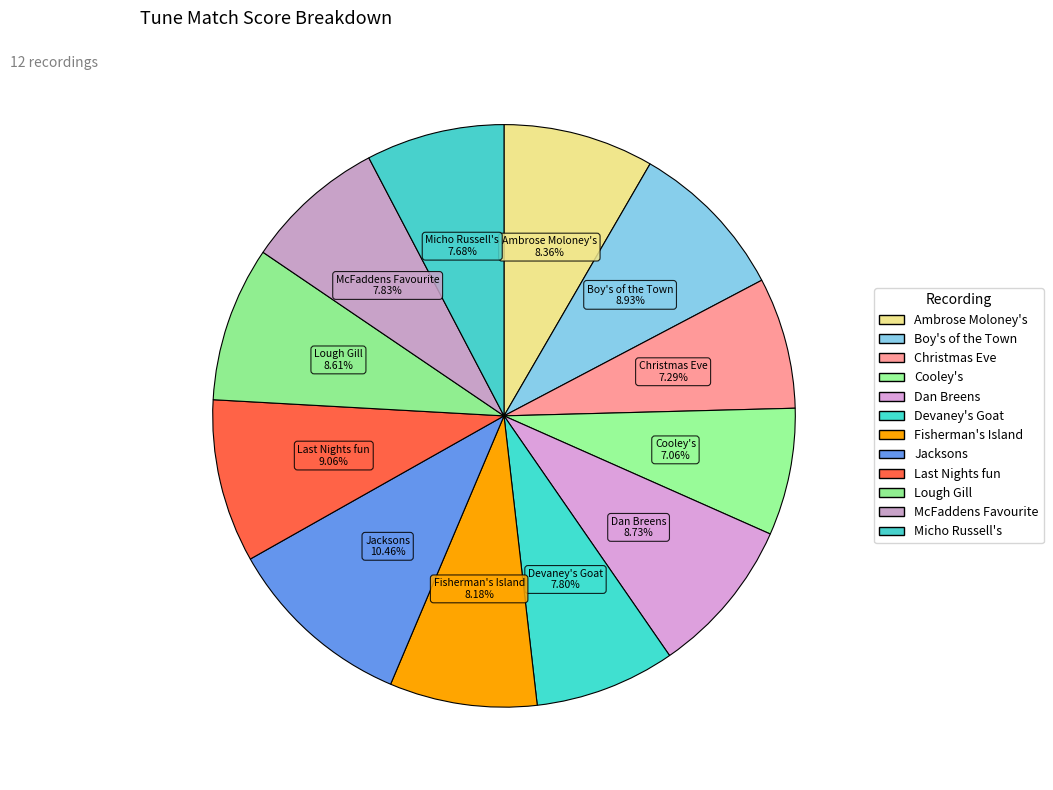

To the nearest percent, what is the average slice percentage?

8%